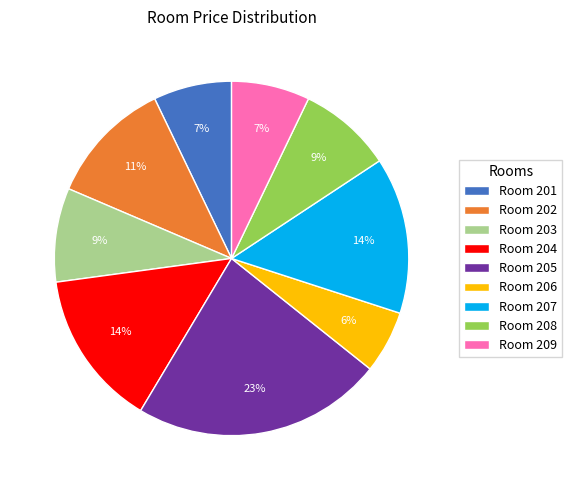

To the nearest percent, what is the average slice percentage?

11%